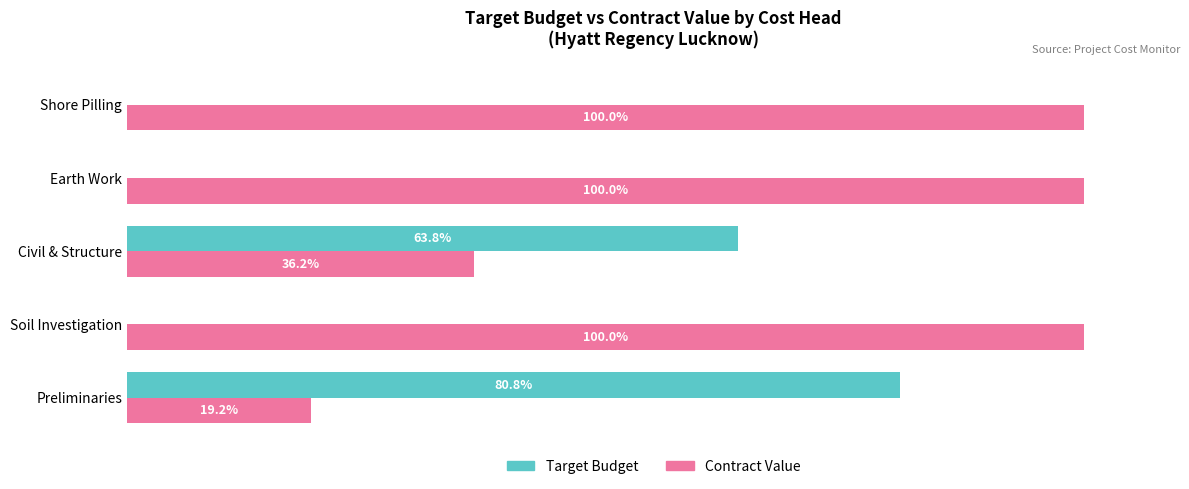

Where is Target Budget nearest to the value 40?

Civil & Structure